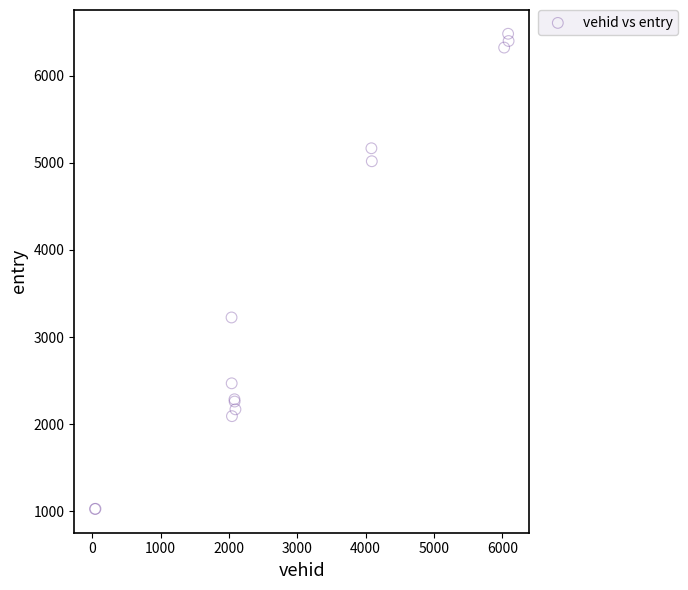

What Y value in the scatter plot is closest to 3753?

3224.4